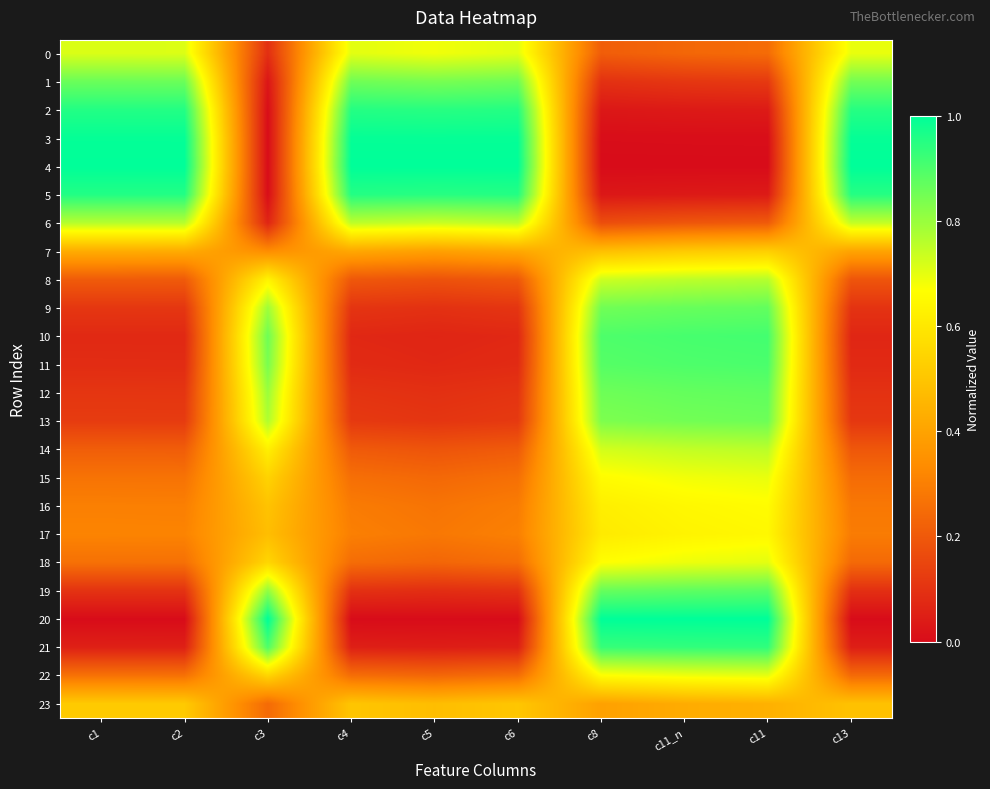

Reading right to left, list all the values displayed in this chart.

0: c13=0.7	c11=0.2	c11_n=0.2	c8=0.2	c6=0.7	c5=0.7	c4=0.7	c3=0.1	c2=0.7	c1=0.7
1: c13=0.8	c11=0.1	c11_n=0.1	c8=0.1	c6=0.9	c5=0.8	c4=0.9	c3=0.0	c2=0.9	c1=0.9
2: c13=0.9	c11=0.0	c11_n=0.0	c8=0.0	c6=1.0	c5=0.9	c4=1.0	c3=0.0	c2=1.0	c1=1.0
3: c13=1.0	c11=0.0	c11_n=0.0	c8=0.0	c6=1.0	c5=1.0	c4=1.0	c3=0.0	c2=1.0	c1=1.0
4: c13=1.0	c11=0.0	c11_n=0.0	c8=0.0	c6=1.0	c5=1.0	c4=1.0	c3=0.0	c2=1.0	c1=1.0
5: c13=1.0	c11=0.0	c11_n=0.0	c8=0.0	c6=1.0	c5=0.9	c4=1.0	c3=0.0	c2=1.0	c1=1.0
6: c13=0.7	c11=0.2	c11_n=0.2	c8=0.2	c6=0.8	c5=0.7	c4=0.8	c3=0.1	c2=0.8	c1=0.8
7: c13=0.4	c11=0.5	c11_n=0.5	c8=0.5	c6=0.4	c5=0.4	c4=0.4	c3=0.3	c2=0.4	c1=0.4
8: c13=0.2	c11=0.8	c11_n=0.8	c8=0.7	c6=0.2	c5=0.2	c4=0.2	c3=0.6	c2=0.2	c1=0.2
9: c13=0.1	c11=0.9	c11_n=0.9	c8=0.9	c6=0.1	c5=0.1	c4=0.1	c3=0.8	c2=0.1	c1=0.1
10: c13=0.1	c11=0.9	c11_n=0.9	c8=0.9	c6=0.1	c5=0.1	c4=0.1	c3=0.9	c2=0.1	c1=0.1
11: c13=0.1	c11=0.9	c11_n=0.9	c8=0.9	c6=0.1	c5=0.1	c4=0.1	c3=0.8	c2=0.1	c1=0.1
12: c13=0.1	c11=0.9	c11_n=0.9	c8=0.9	c6=0.1	c5=0.1	c4=0.1	c3=0.8	c2=0.1	c1=0.1
13: c13=0.1	c11=0.9	c11_n=0.8	c8=0.8	c6=0.1	c5=0.1	c4=0.1	c3=0.8	c2=0.1	c1=0.1
14: c13=0.2	c11=0.8	c11_n=0.7	c8=0.7	c6=0.2	c5=0.2	c4=0.2	c3=0.6	c2=0.2	c1=0.2
15: c13=0.2	c11=0.7	c11_n=0.7	c8=0.7	c6=0.3	c5=0.2	c4=0.3	c3=0.5	c2=0.3	c1=0.3
16: c13=0.3	c11=0.7	c11_n=0.6	c8=0.6	c6=0.3	c5=0.3	c4=0.3	c3=0.5	c2=0.3	c1=0.3
17: c13=0.3	c11=0.6	c11_n=0.6	c8=0.6	c6=0.3	c5=0.3	c4=0.3	c3=0.5	c2=0.3	c1=0.3
18: c13=0.2	c11=0.7	c11_n=0.7	c8=0.7	c6=0.3	c5=0.2	c4=0.3	c3=0.5	c2=0.3	c1=0.3
19: c13=0.1	c11=0.9	c11_n=0.9	c8=0.9	c6=0.1	c5=0.1	c4=0.1	c3=0.8	c2=0.1	c1=0.1
20: c13=0.0	c11=1.0	c11_n=1.0	c8=1.0	c6=0.0	c5=0.0	c4=0.0	c3=1.0	c2=0.0	c1=0.0
21: c13=0.0	c11=0.9	c11_n=0.9	c8=0.9	c6=0.1	c5=0.0	c4=0.1	c3=0.9	c2=0.1	c1=0.1
22: c13=0.2	c11=0.7	c11_n=0.7	c8=0.7	c6=0.3	c5=0.2	c4=0.3	c3=0.5	c2=0.3	c1=0.3
23: c13=0.5	c11=0.4	c11_n=0.4	c8=0.4	c6=0.5	c5=0.5	c4=0.5	c3=0.2	c2=0.5	c1=0.5